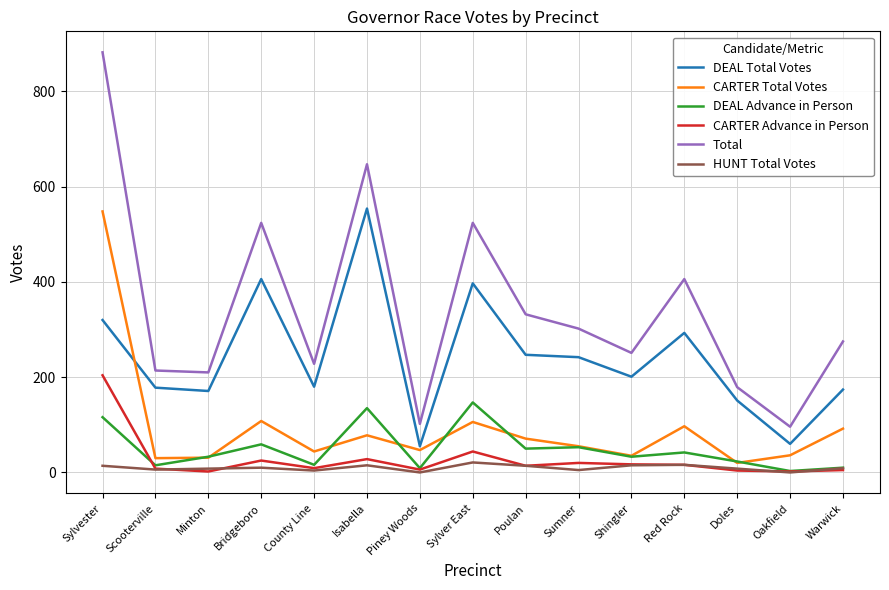

Is the value of DEAL Total Votes at Sylvester greater than the value of CARTER Advance in Person at Oakfield?

Yes